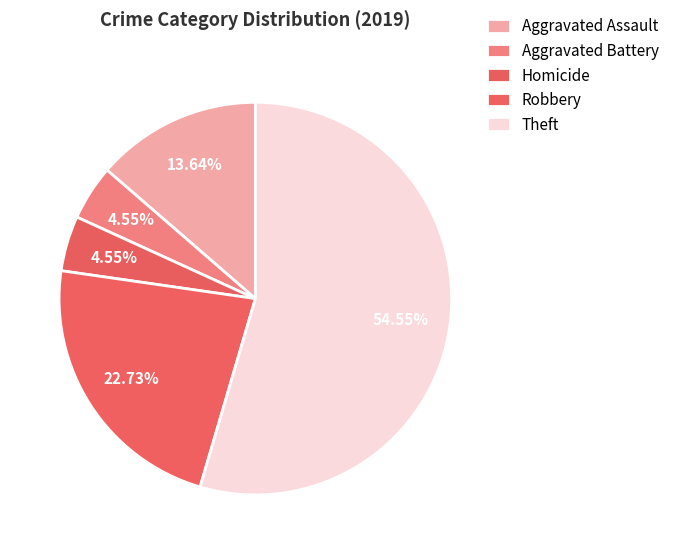

To the nearest percent, what percentage of the pie is Aggravated Assault?

14%